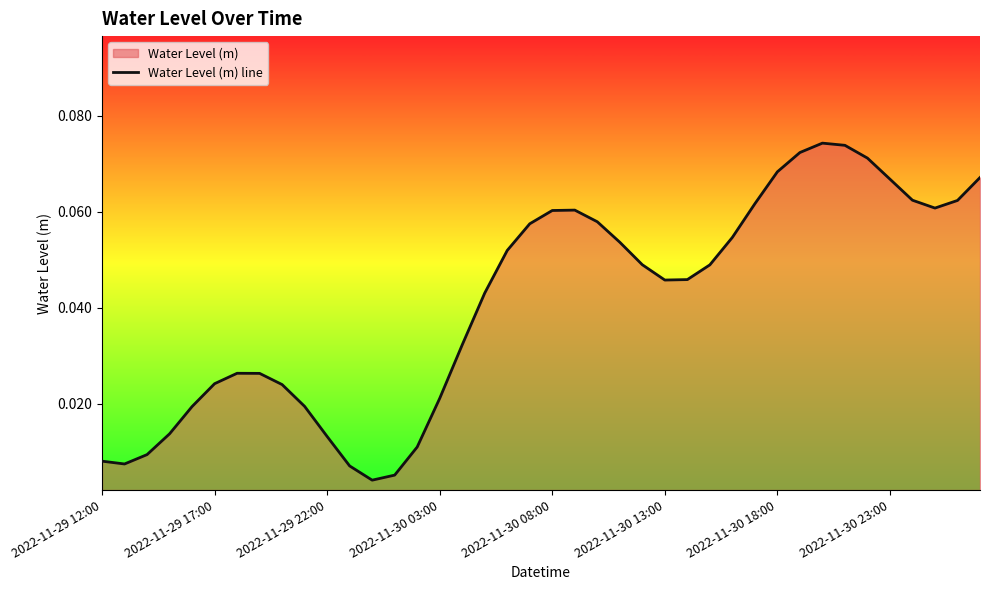

Reading left to right, what are all the values shown in this chart?

0.0	0.0	0.0	0.0	0.0	0.0	0.0	0.0	0.0	0.0	0.0	0.0	0.0	0.0	0.0	0.0	0.0	0.0	0.1	0.1	0.1	0.1	0.1	0.1	0.0	0.0	0.0	0.0	0.1	0.1	0.1	0.1	0.1	0.1	0.1	0.1	0.1	0.1	0.1	0.1